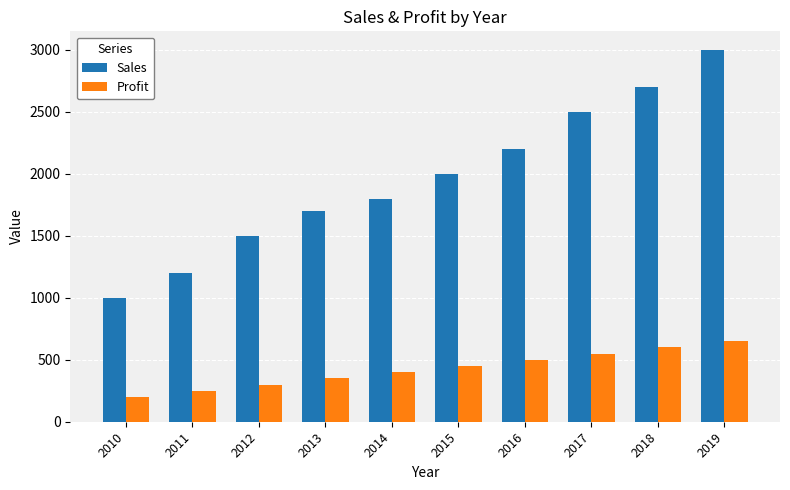

What is the value of the Sales bar at the 5th from the left?

1800